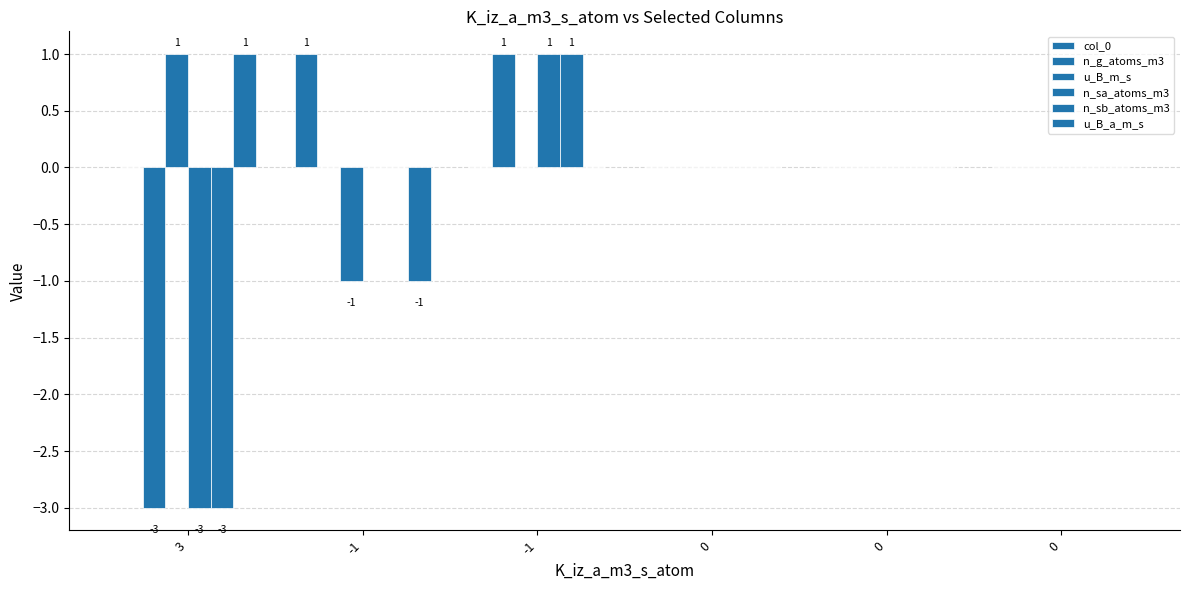

Where does the u_B_a_m_s series first go above 0?

3